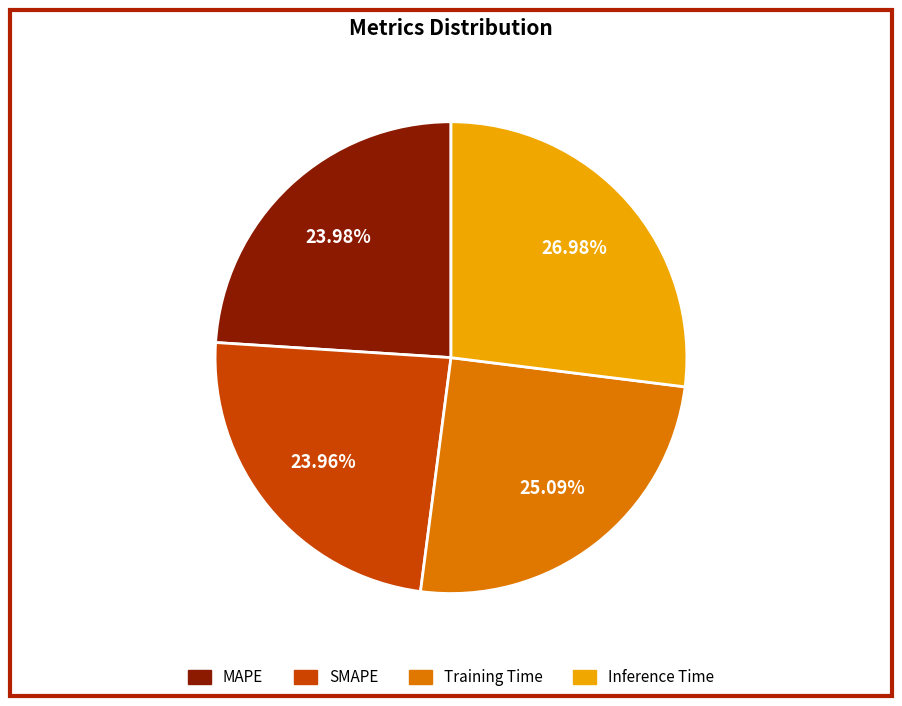

Does Training Time represent more than half of the total?

No